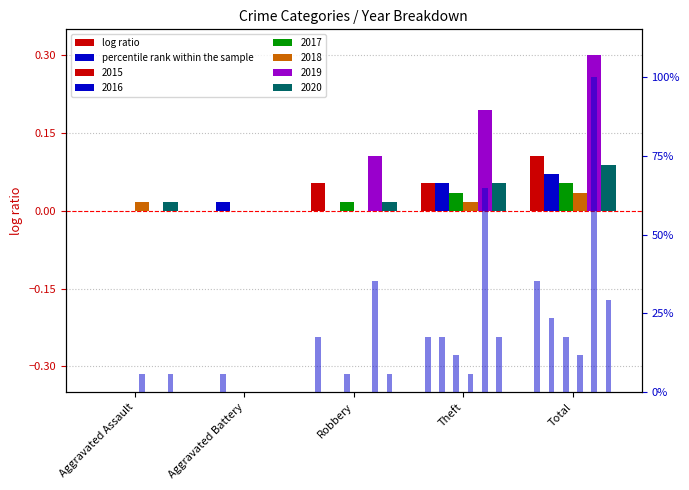

Reading right to left, transcribe all the data shown in this chart.

2015: Total=0.1	Theft=0.1	Robbery=0.1	Aggravated Battery=0.0	Aggravated Assault=0.0
2016: Total=0.1	Theft=0.1	Robbery=0.0	Aggravated Battery=0.0	Aggravated Assault=0.0
2017: Total=0.1	Theft=0.0	Robbery=0.0	Aggravated Battery=0.0	Aggravated Assault=0.0
2018: Total=0.0	Theft=0.0	Robbery=0.0	Aggravated Battery=0.0	Aggravated Assault=0.0
2019: Total=0.3	Theft=0.2	Robbery=0.1	Aggravated Battery=0.0	Aggravated Assault=0.0
2020: Total=0.1	Theft=0.1	Robbery=0.0	Aggravated Battery=0.0	Aggravated Assault=0.0